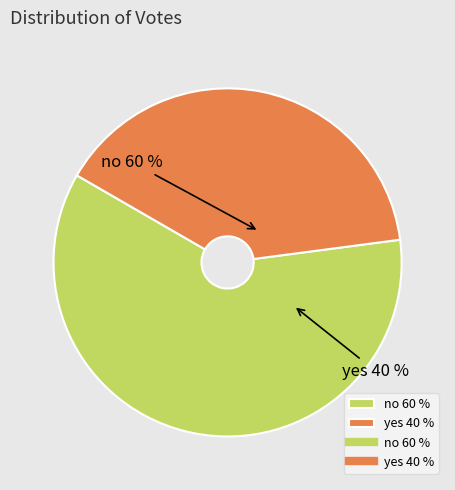

The yes slice represents 40% of the pie. True or false?

True